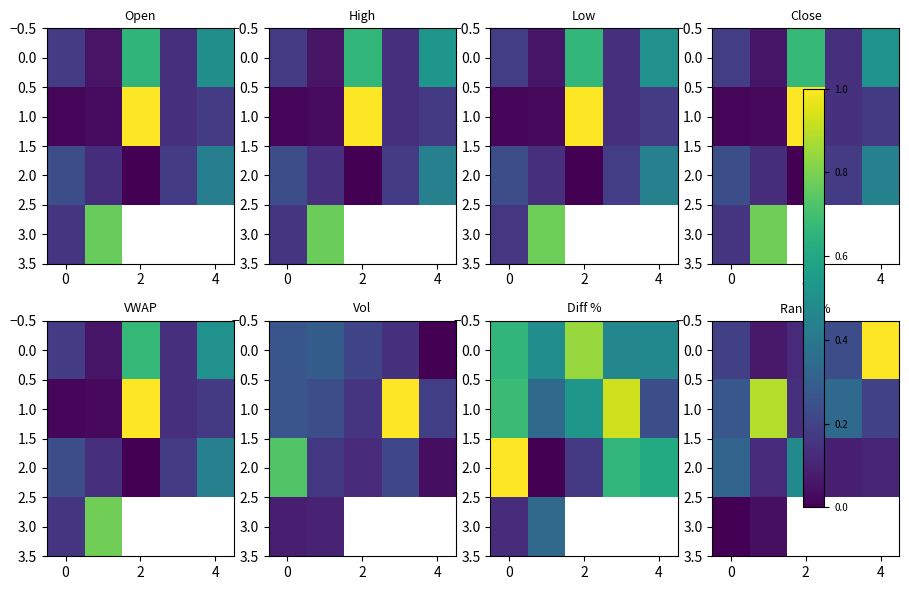

Which series has the largest total across all categories?

1.0